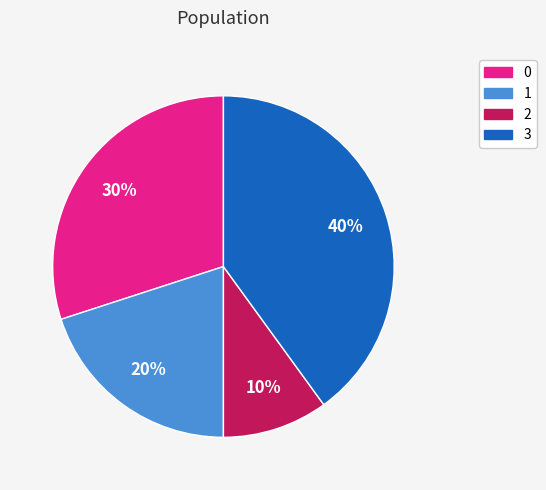

Rank the categories by value from highest to lowest.

3, 0, 1, 2